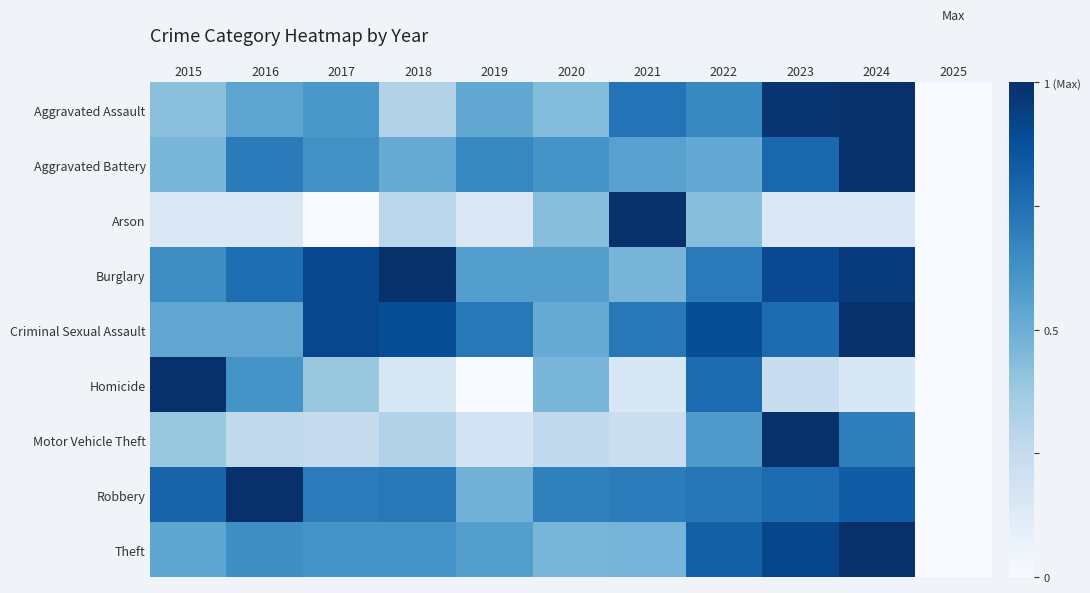

Which series has the largest total across all categories?

Burglary